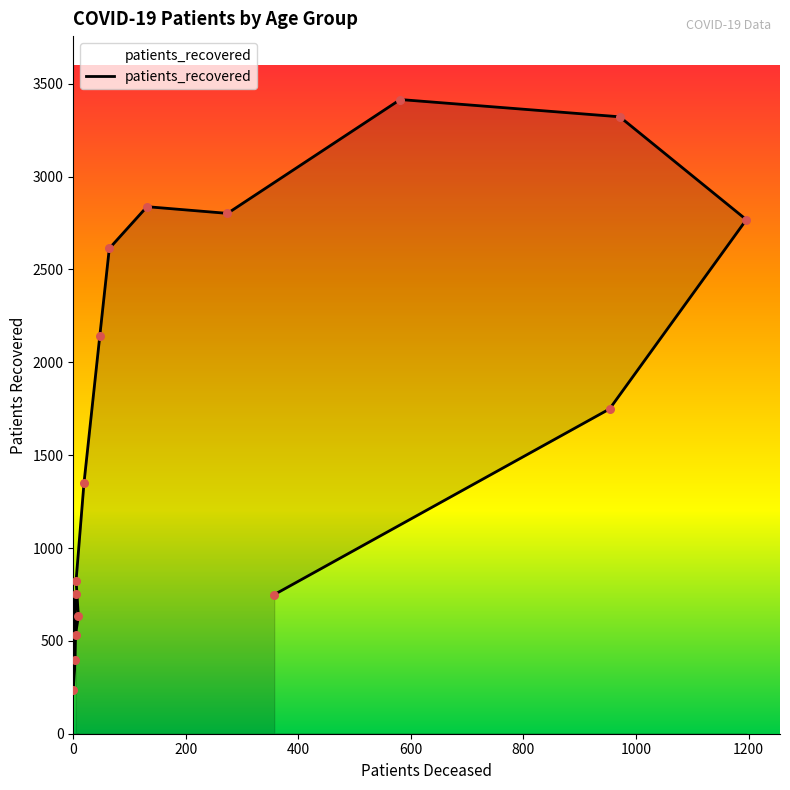

Which has a higher value, 80 - 84 or 55 - 59?

80 - 84